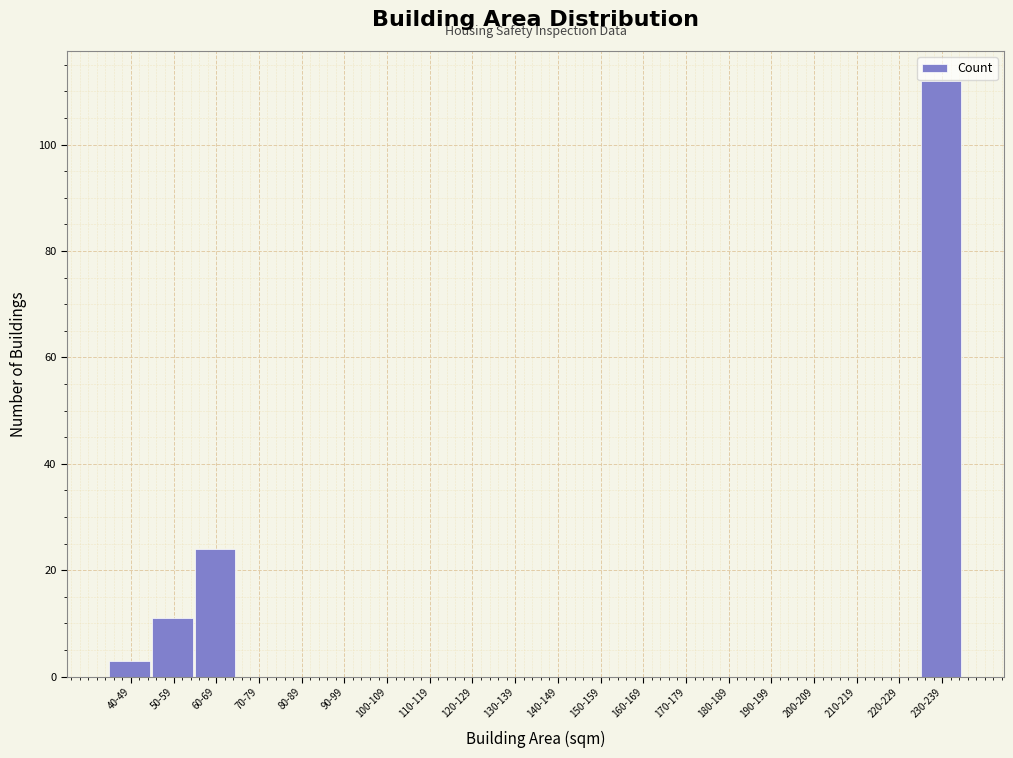

Reading left to right, transcribe all the data shown in this chart.

40-49=3	50-59=11	60-69=24	70-79=0	80-89=0	90-99=0	100-109=0	110-119=0	120-129=0	130-139=0	140-149=0	150-159=0	160-169=0	170-179=0	180-189=0	190-199=0	200-209=0	210-219=0	220-229=0	230-239=112